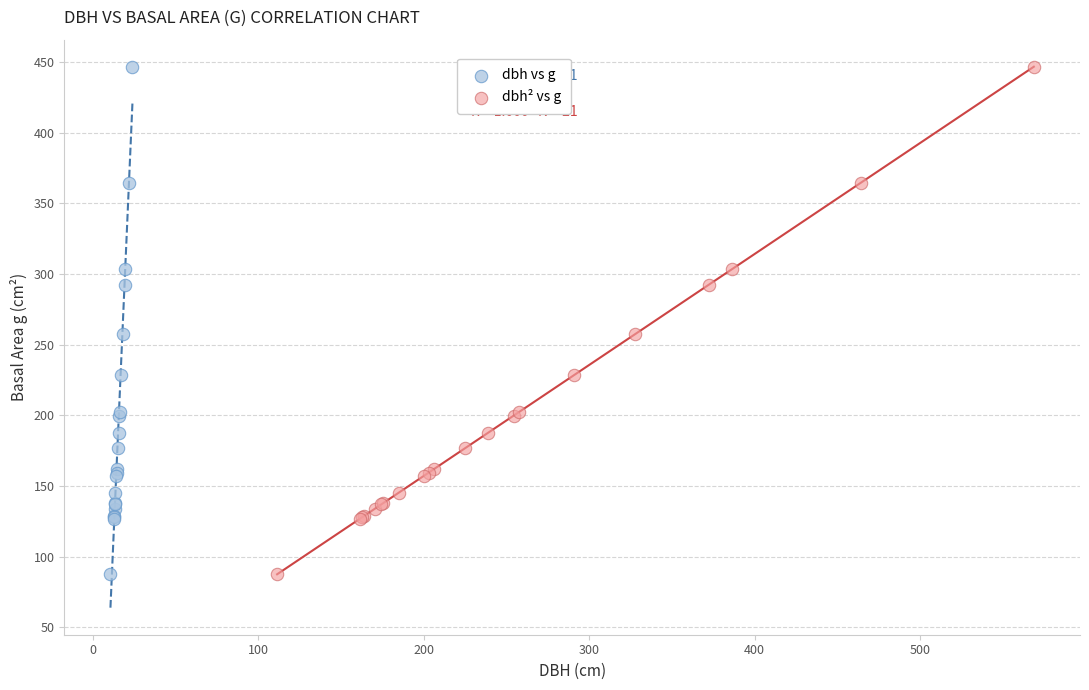

What are all the series names shown in the legend?

dbh vs g, dbh² vs g